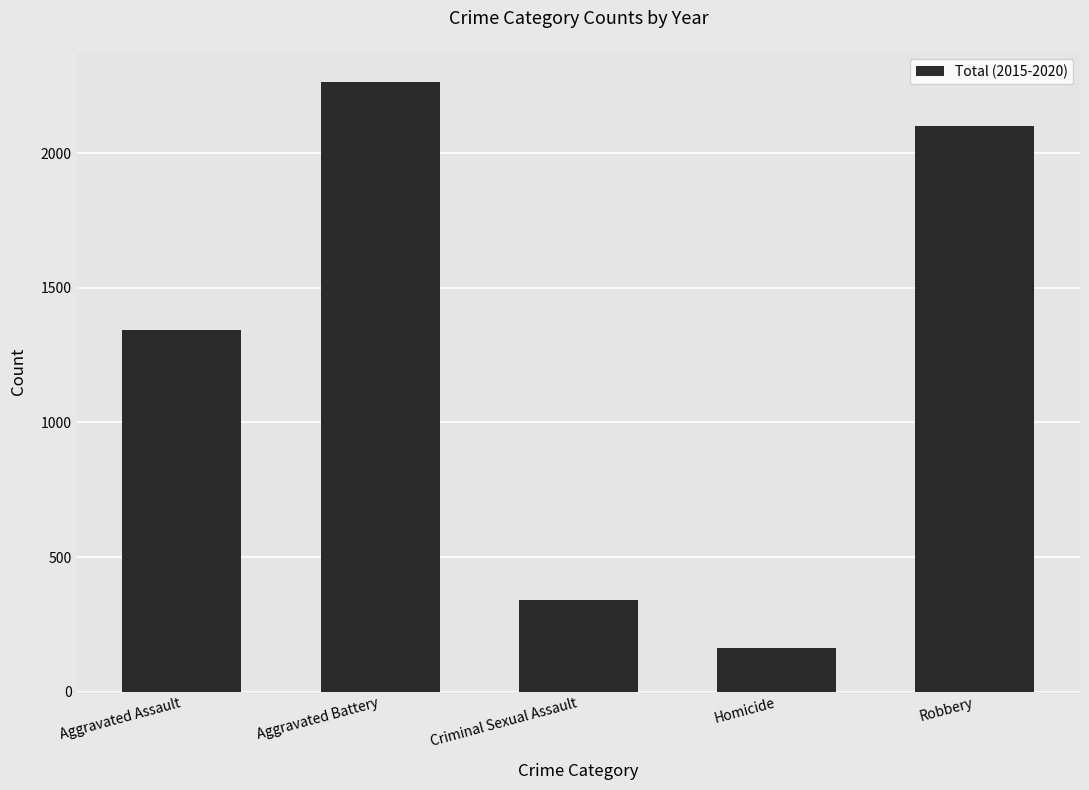

What is the difference between the second highest and minimum values?

1940